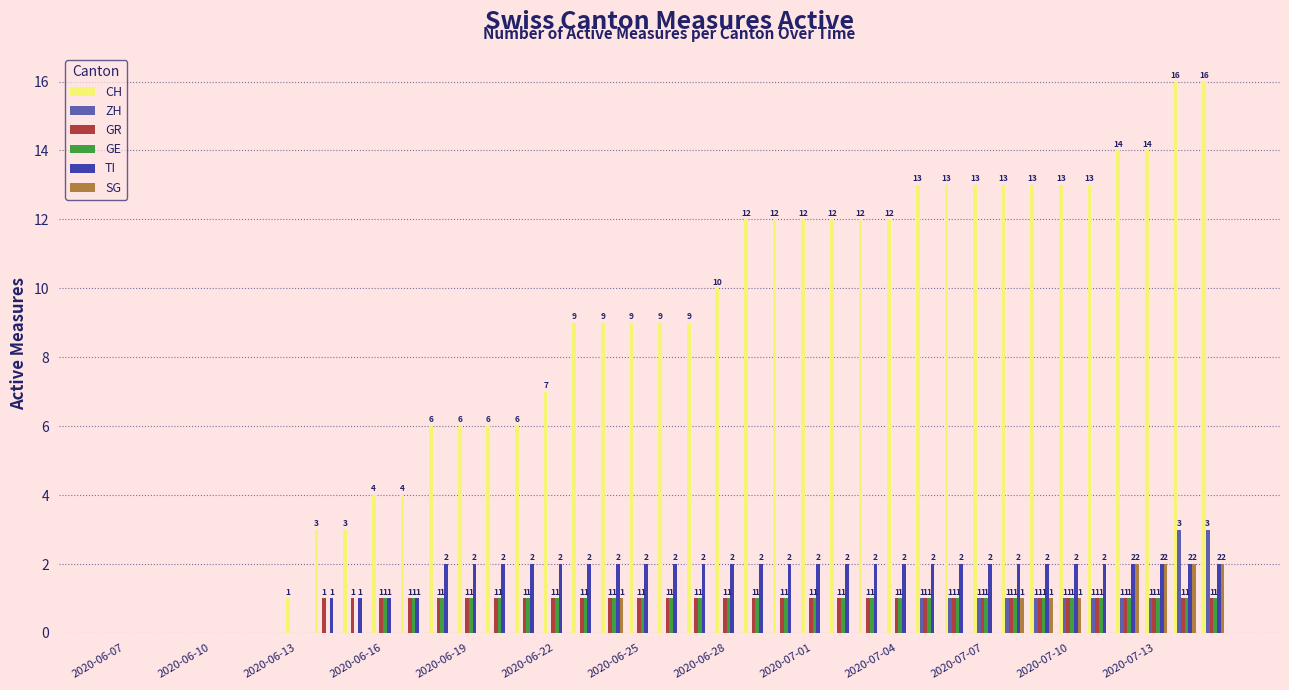

What is the highest value of the ZH series?

3